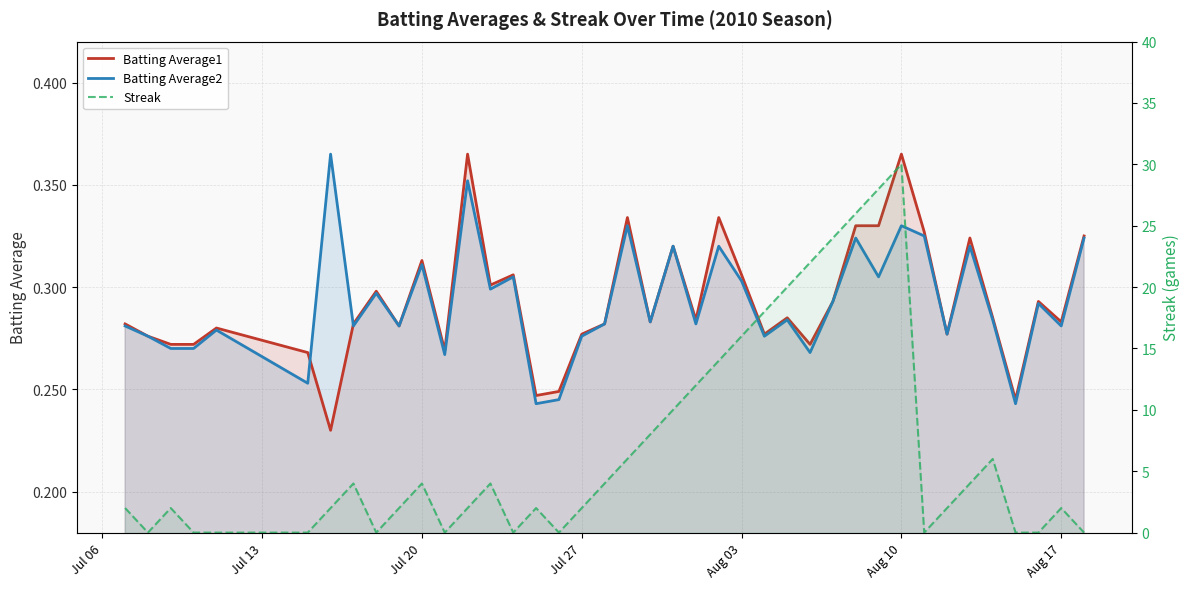

How many lines are shown in the chart?

3